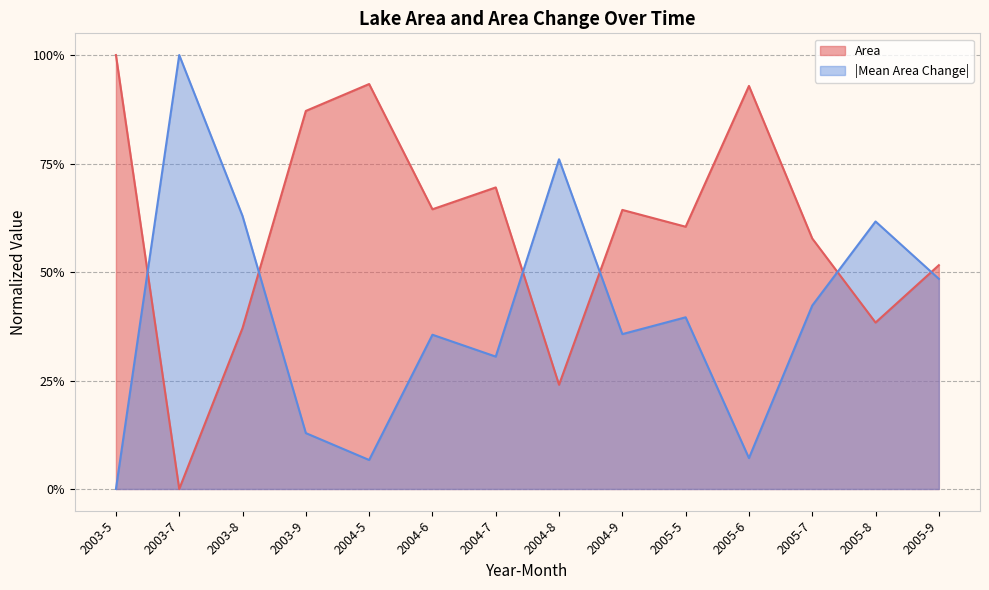

At which label is Mean Area Change closest to 0?

2003-7